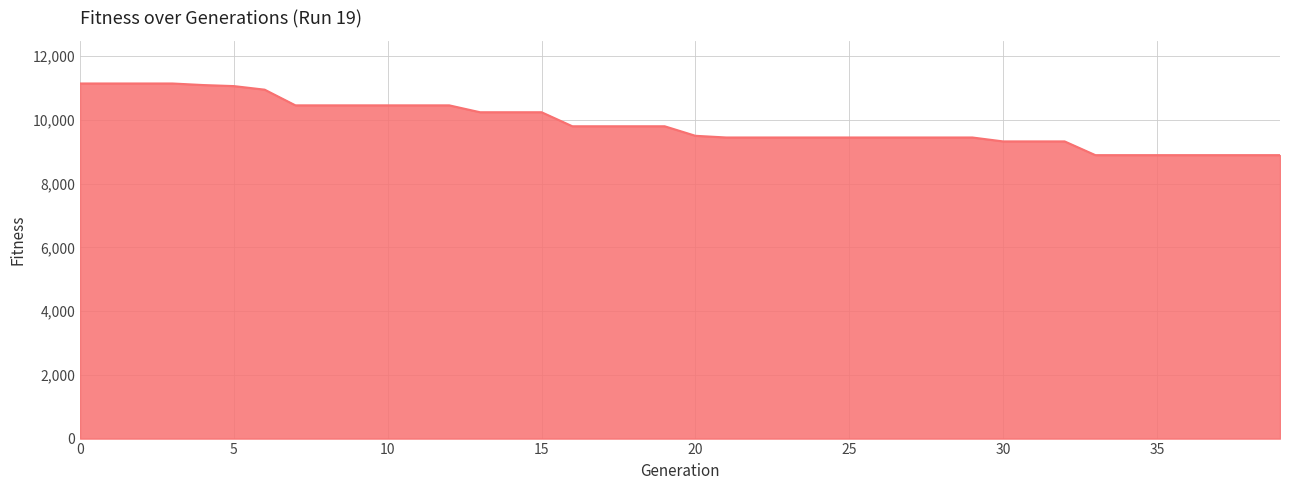

What is the smallest value displayed?

8891